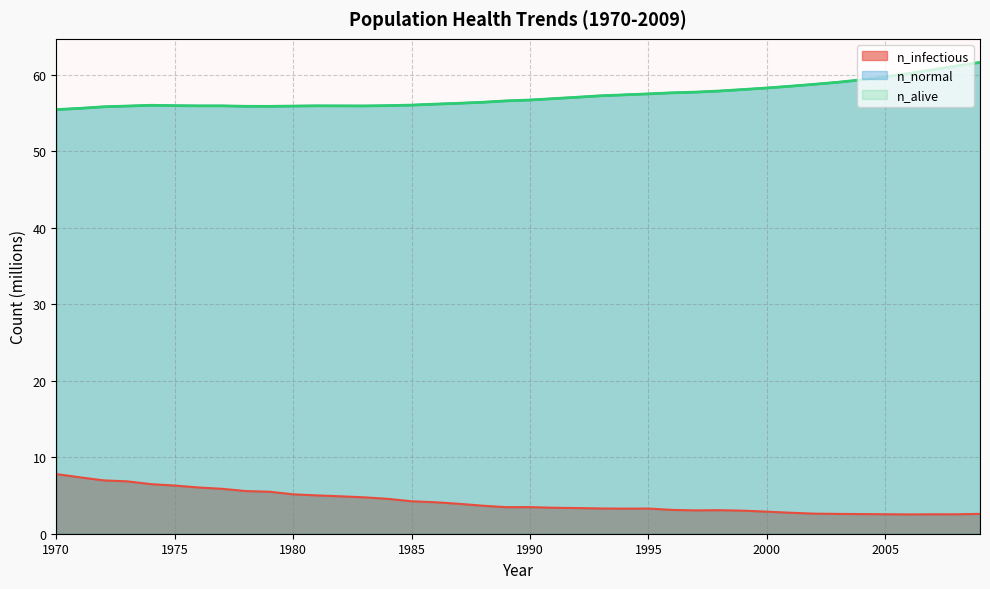

Which series has the widest spread of values?

n_normal